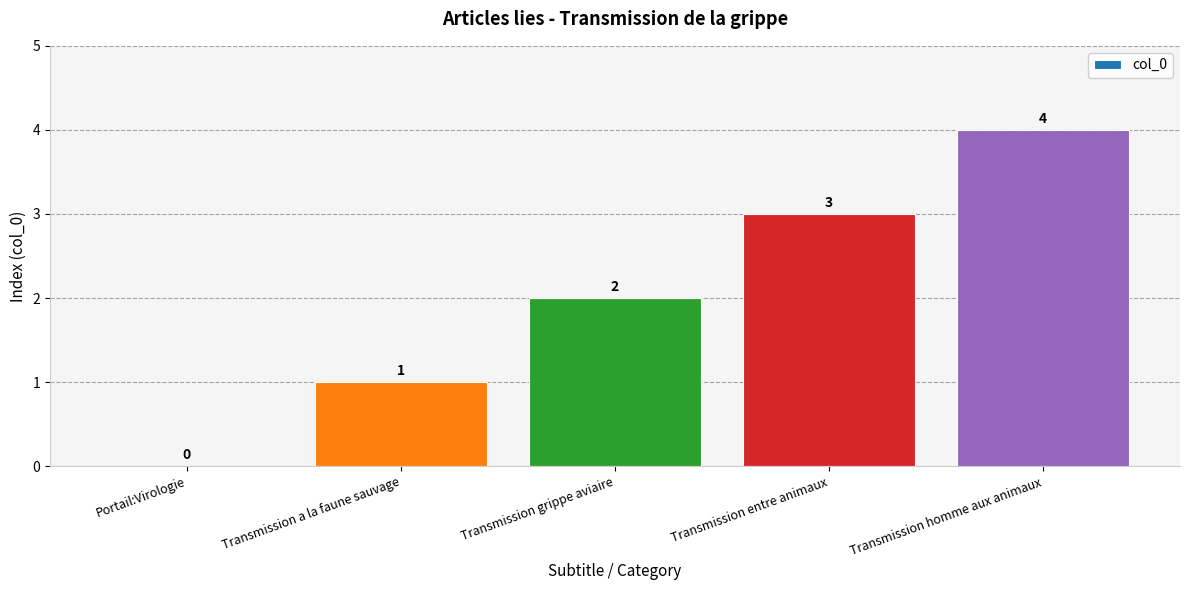

Between Transmission entre animaux and Transmission grippe aviaire, which is larger?

Transmission entre animaux